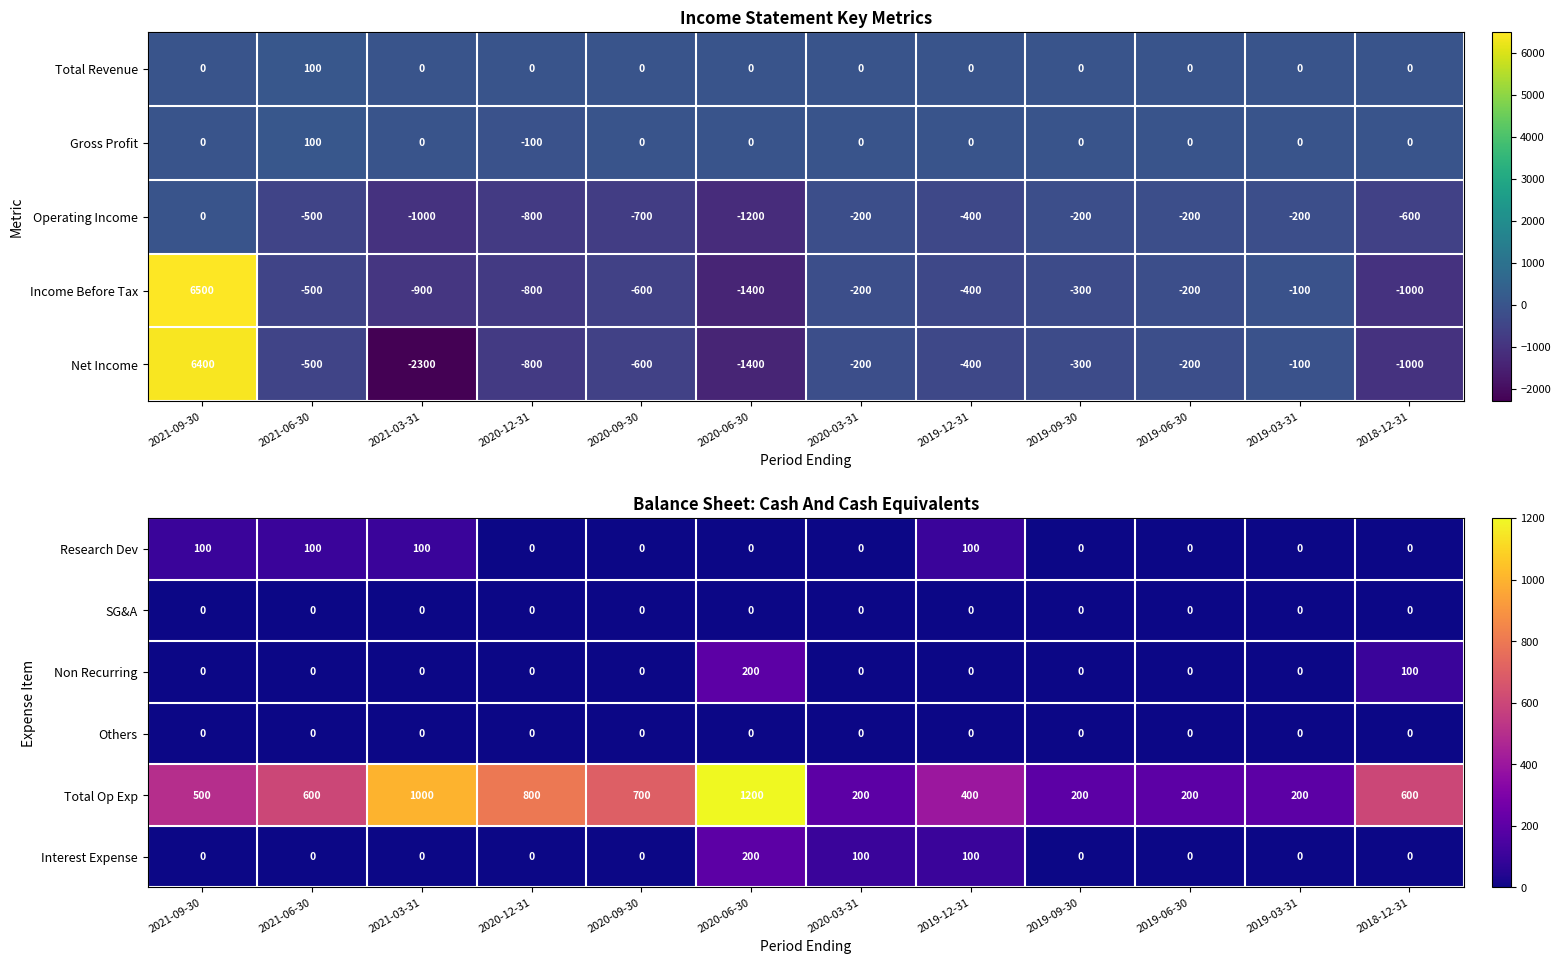

Count the Research Dev values in the range 0 to 100.

12